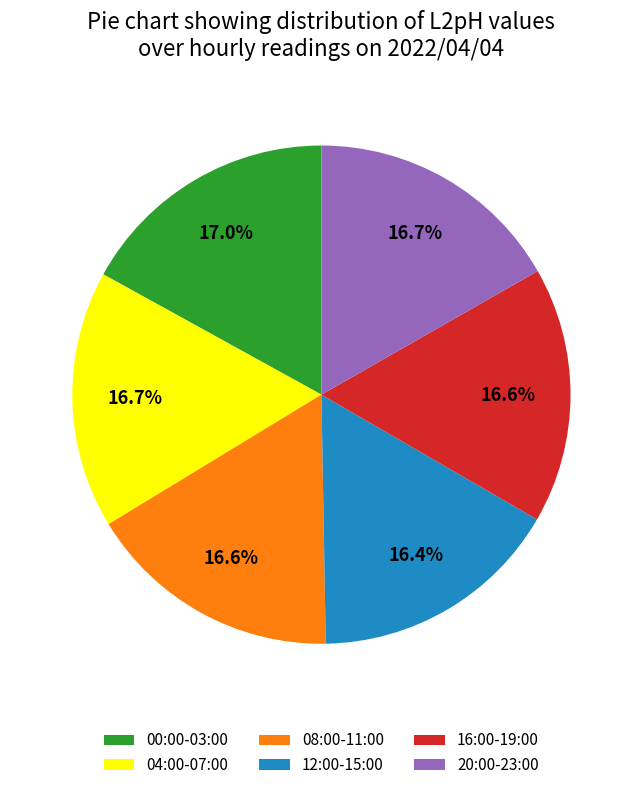

Does any single category account for the majority?

No